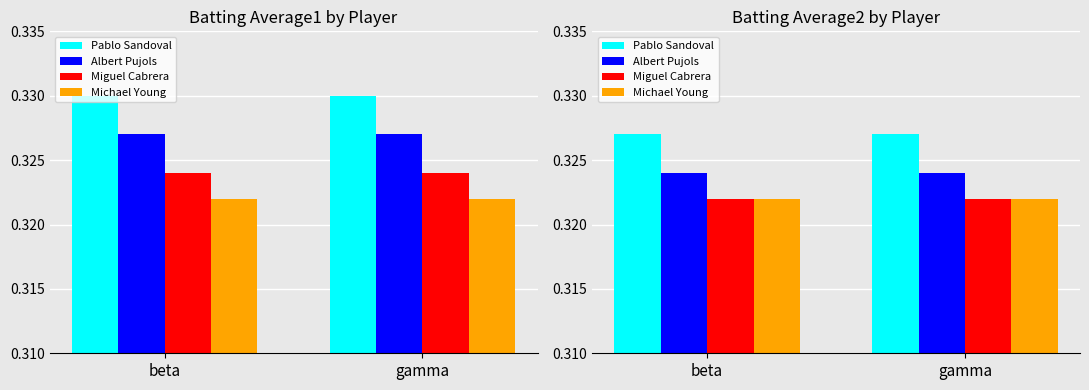

What is the average value of the Miguel Cabrera series?

0.3